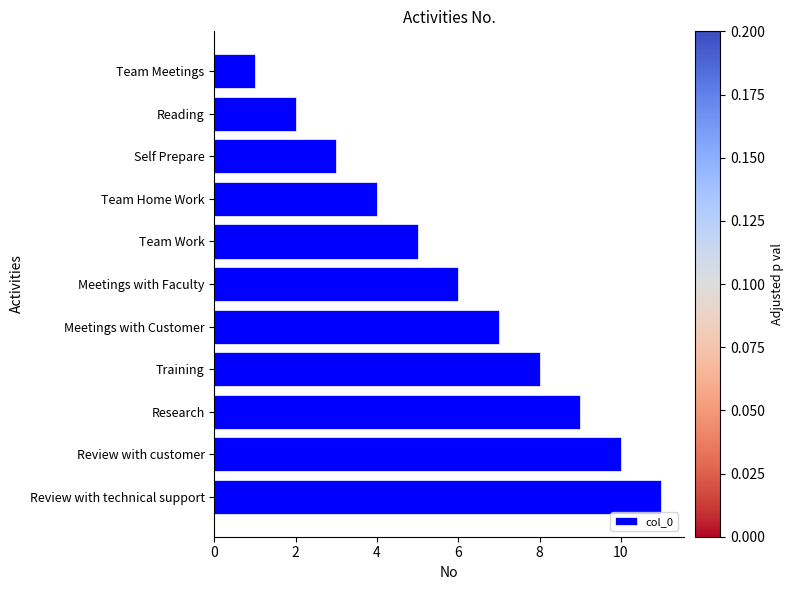

What is the change in value from Team Home Work to Meetings with Faculty?

+2